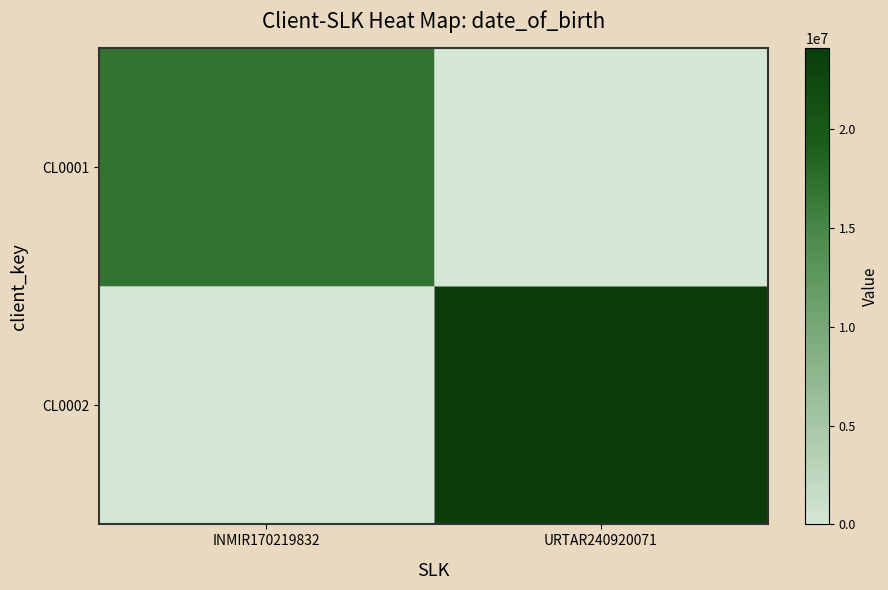

What is the difference between the highest and lowest values at URTAR240920071?

24092007